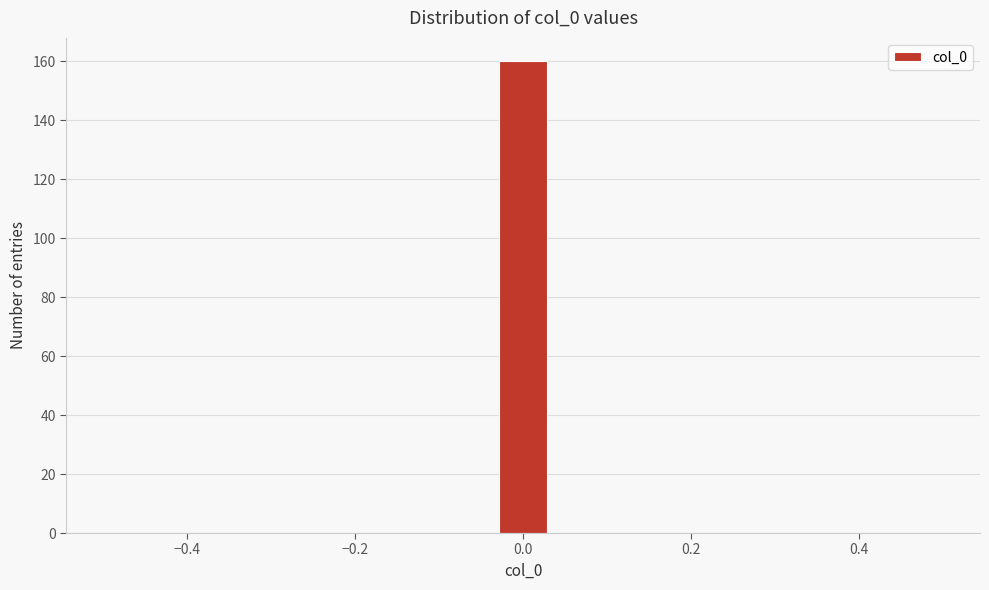

Around what value on the x-axis is the tallest bar? Give the approximate position of its centre, as read against the axis.

0.00